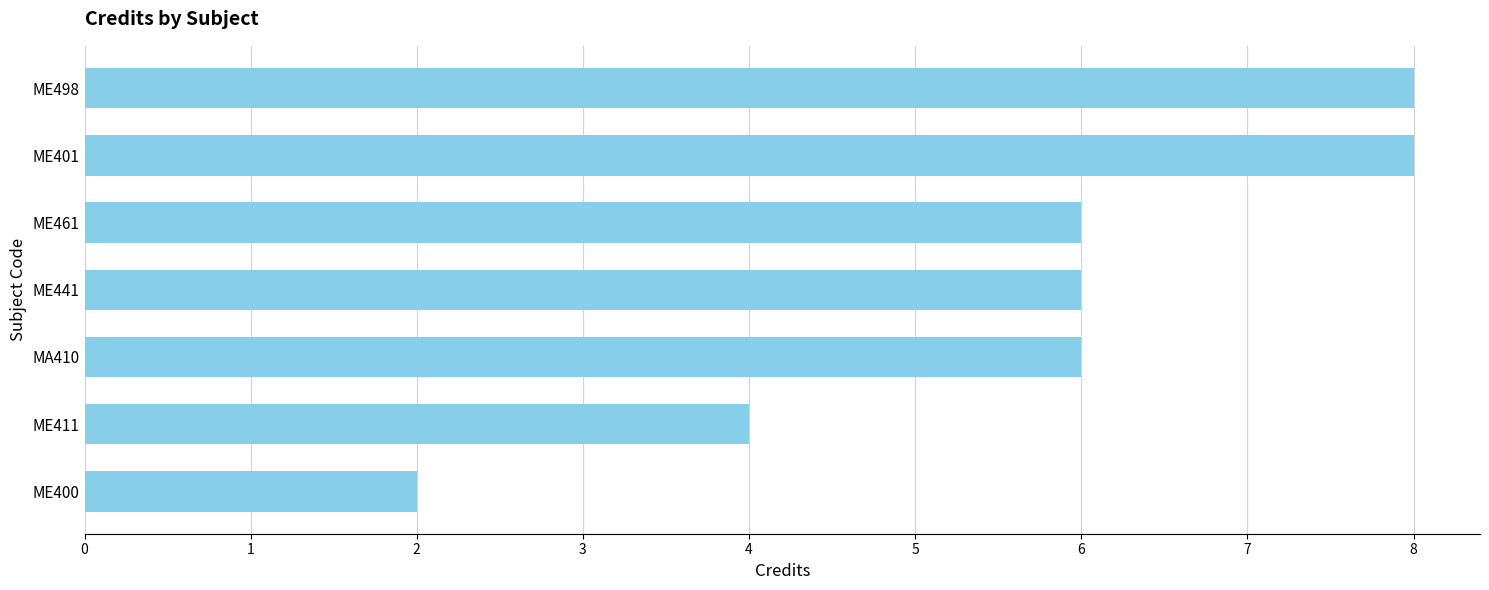

What is the difference between the second highest and second lowest values?

4